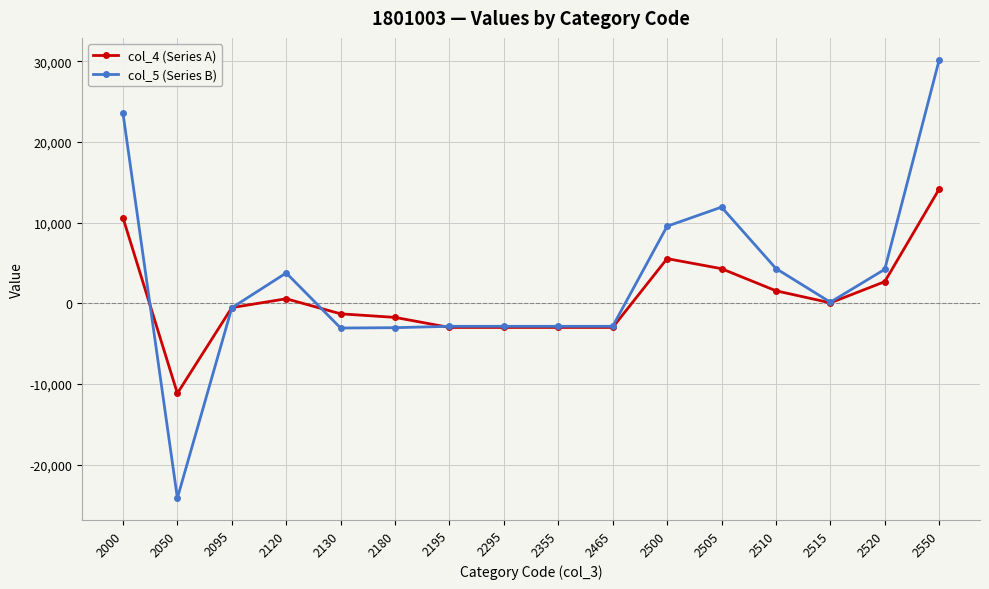

Rank the series by their average value, from highest to lowest.

col_5 (Series B), col_4 (Series A)